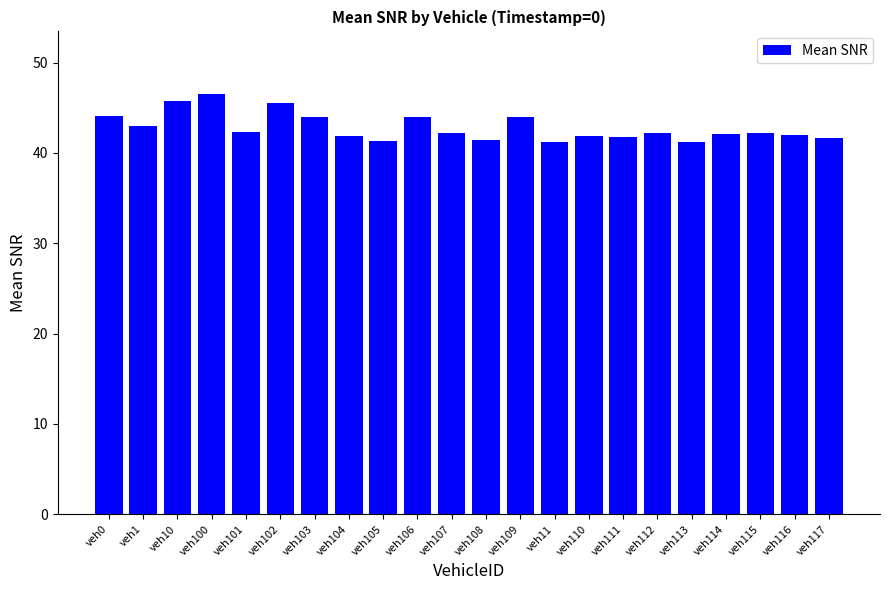

The value at veh100 is 46.5. True or false?

True